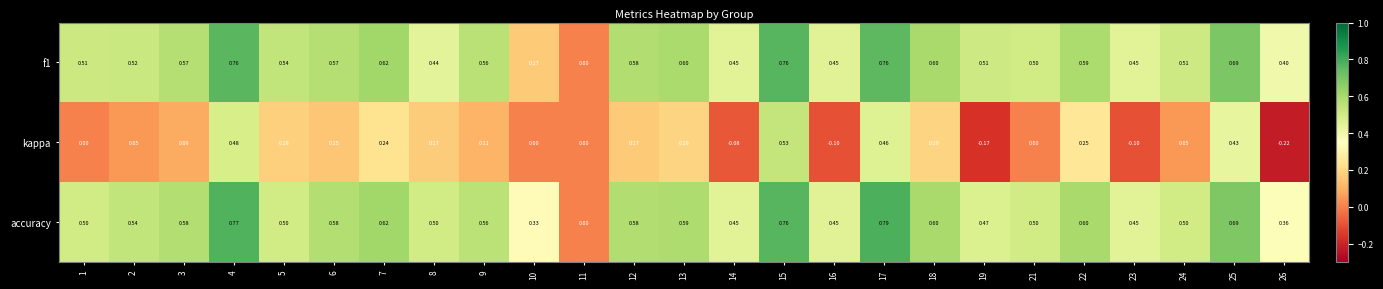

Is the value of kappa at 16 greater than the value of f1 at 14?

No